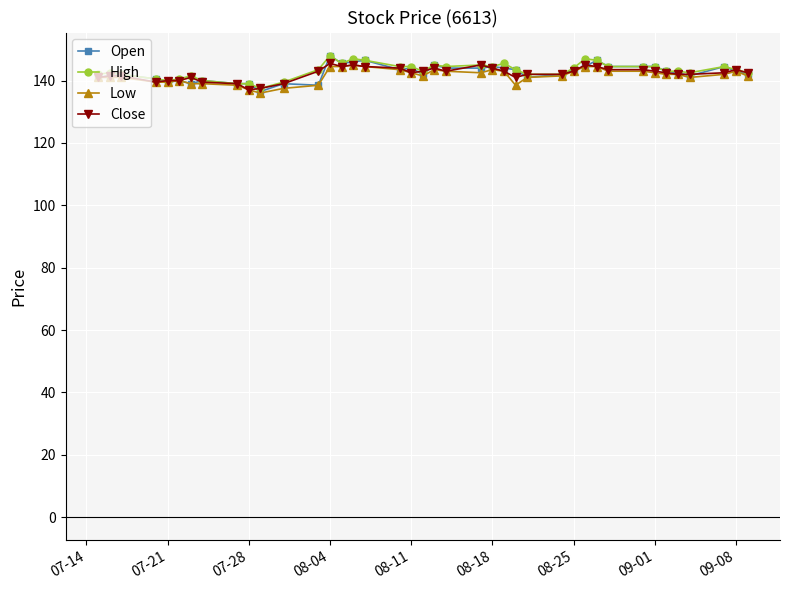

Does the chart display data point markers on the line(s)?

Yes